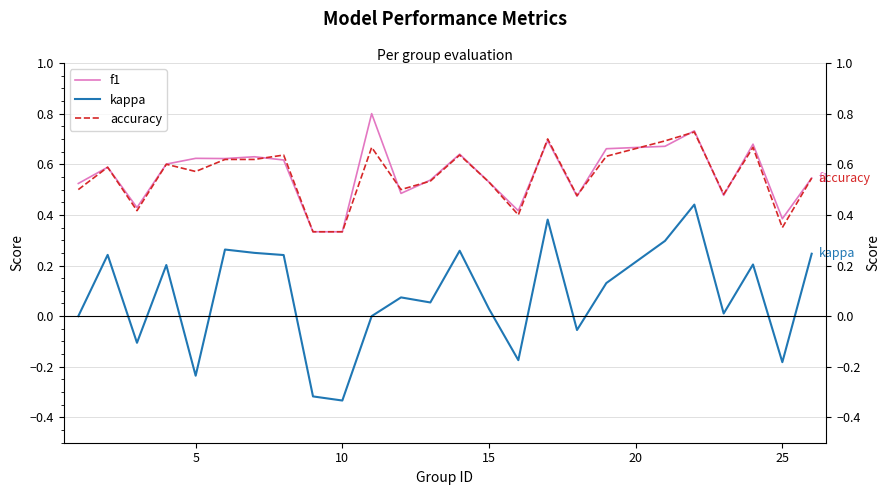

Reading left to right, list all the values displayed in this chart.

f1: 0.5	0.6	0.4	0.6	0.6	0.6	0.6	0.6	0.3	0.3	0.8	0.5	0.5	0.6	0.5	0.4	0.7	0.5	0.7	0.7	0.7	0.5	0.7	0.4	0.5
kappa: 0.0	0.2	-0.1	0.2	-0.2	0.3	0.2	0.2	-0.3	-0.3	0.0	0.1	0.1	0.3	0.0	-0.2	0.4	-0.1	0.1	0.3	0.4	0.0	0.2	-0.2	0.2
accuracy: 0.5	0.6	0.4	0.6	0.6	0.6	0.6	0.6	0.3	0.3	0.7	0.5	0.5	0.6	0.5	0.4	0.7	0.5	0.6	0.7	0.7	0.5	0.7	0.3	0.5